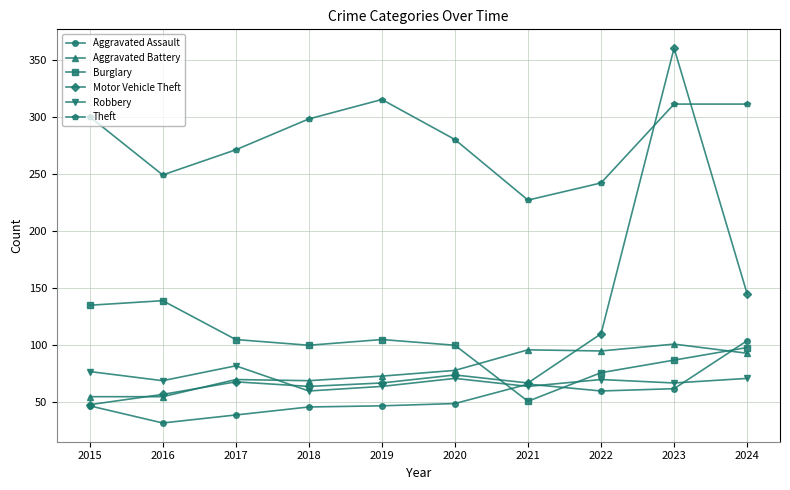

Is it true that Robbery equals 126 at 2020?

False